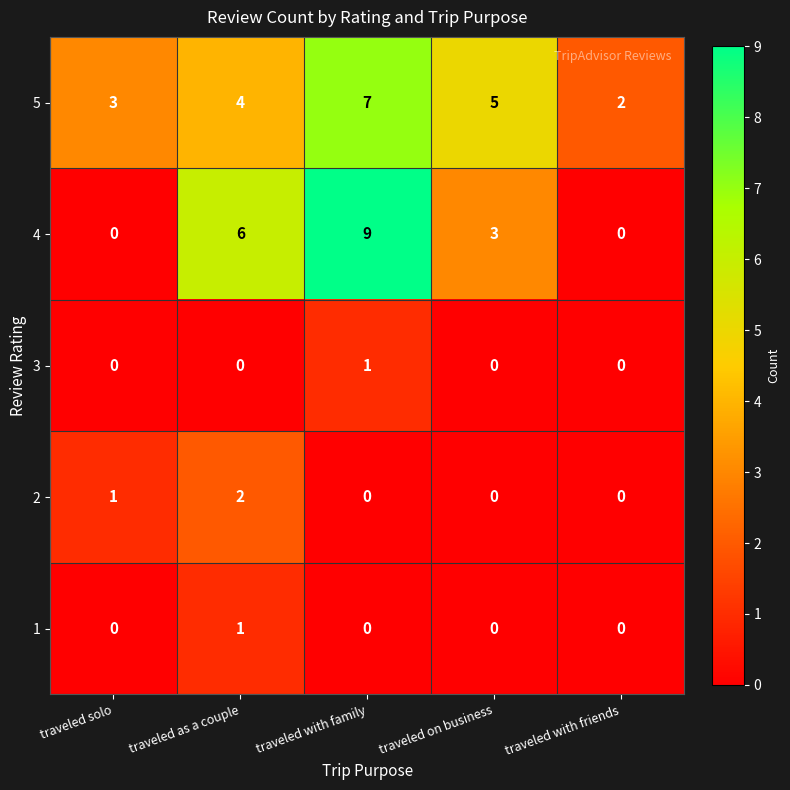

Which series has the widest spread of values?

4